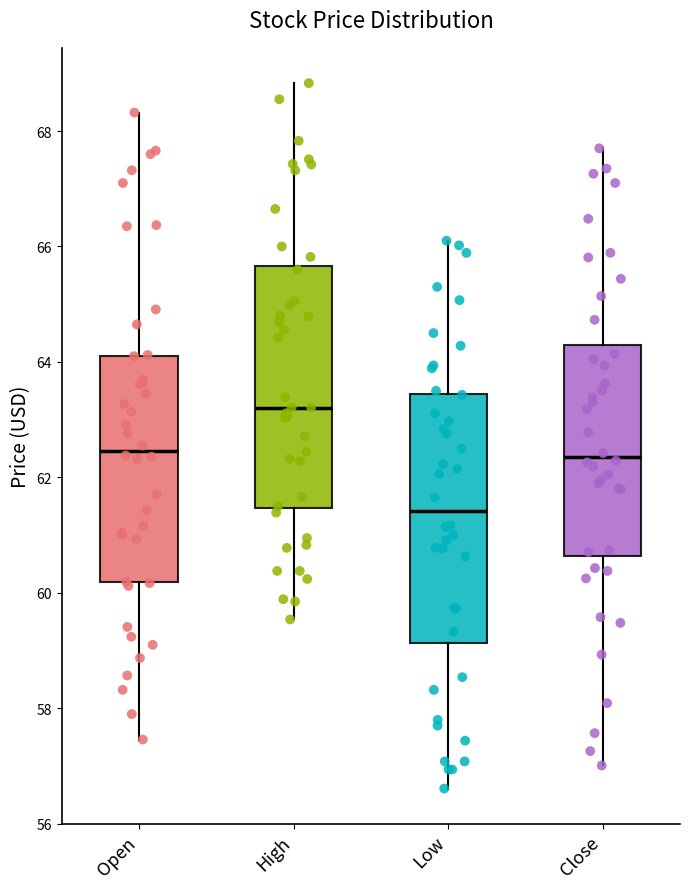

Where does the median line of the box for Close sit on the y-axis? The values are not printed on the chart, so give them approximately, as read against the axis.

62.4